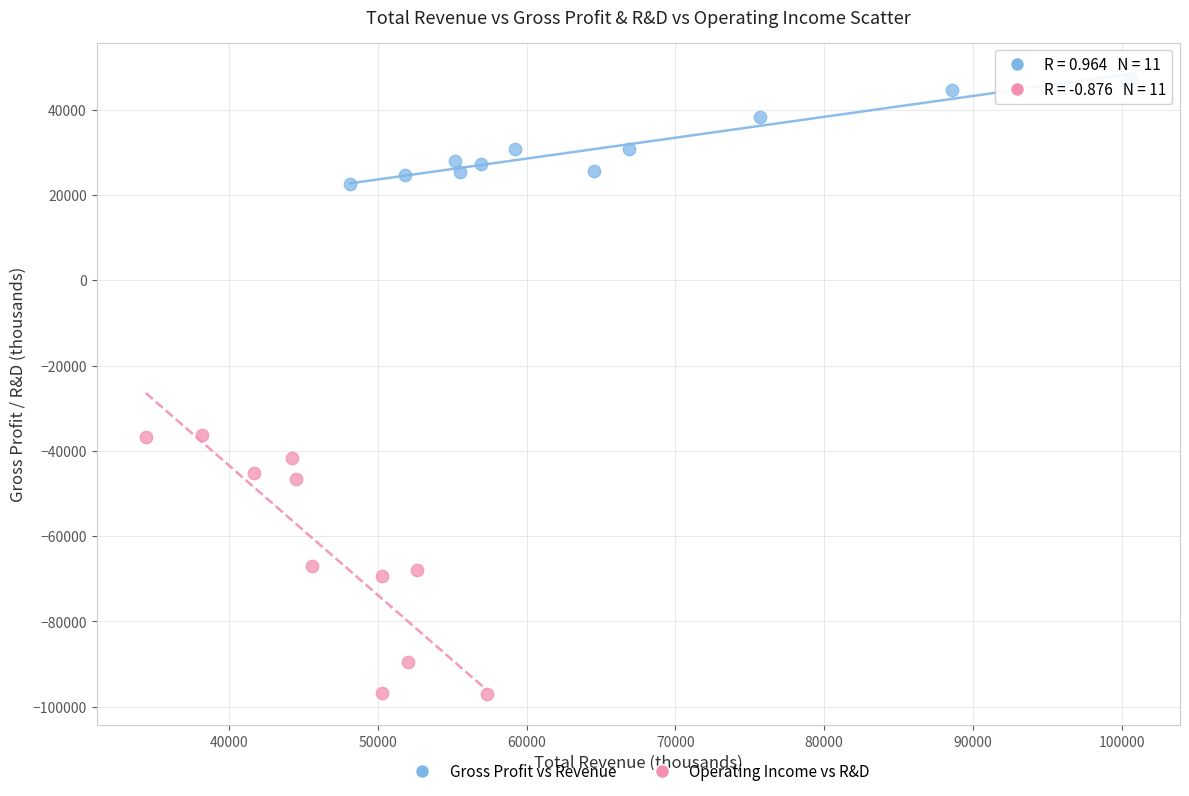

Which series has the largest Y range (max minus min)?

Operating Income vs R&D